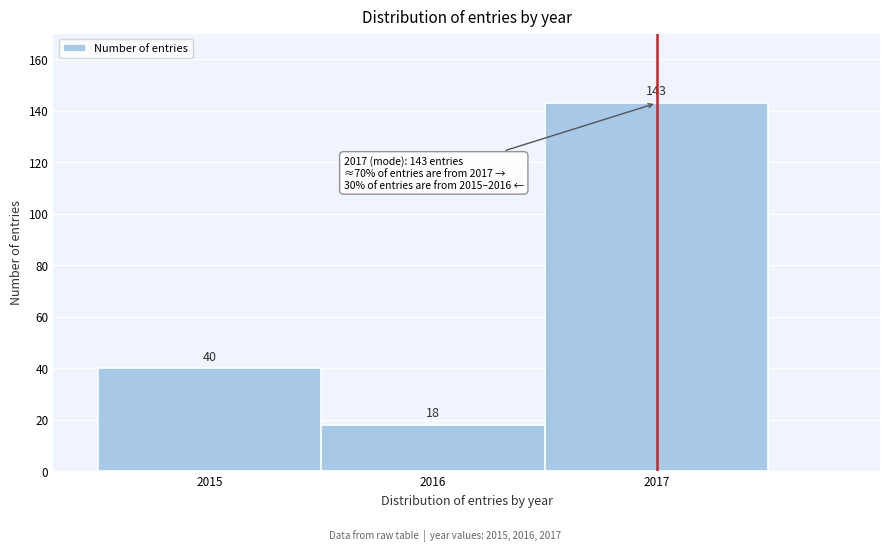

What is the height of the bar covering 2016.5 to 2017.5 on the x-axis?

143